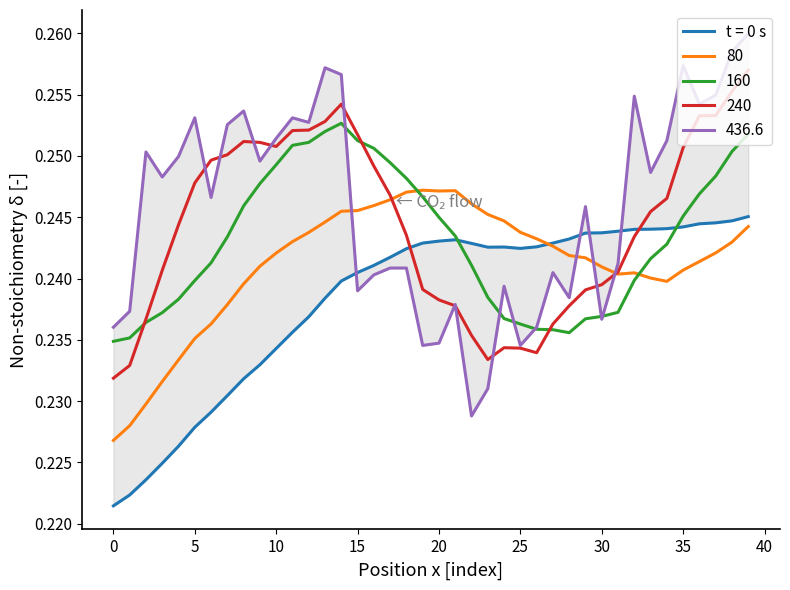

What is the label of the 38th point from the left?

37